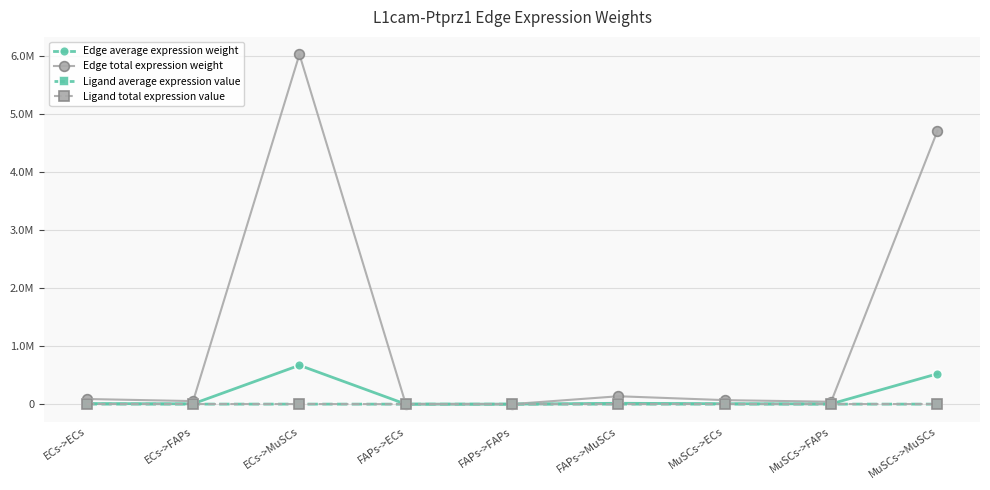

What is the label of the 8th point from the left?

MuSCs->FAPs